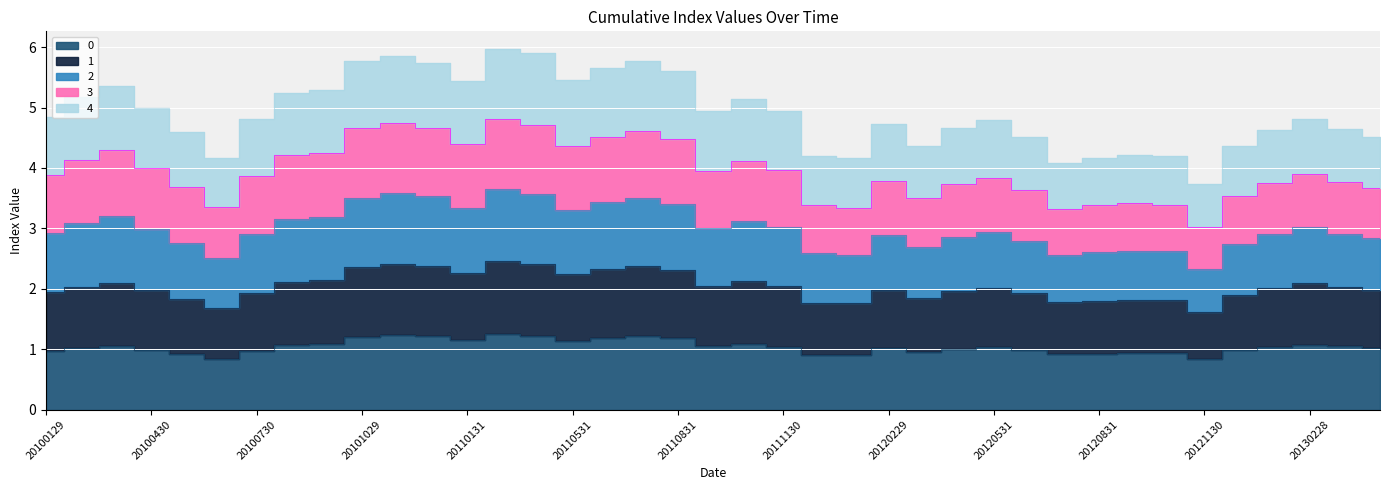

How many data points does each series have?

39